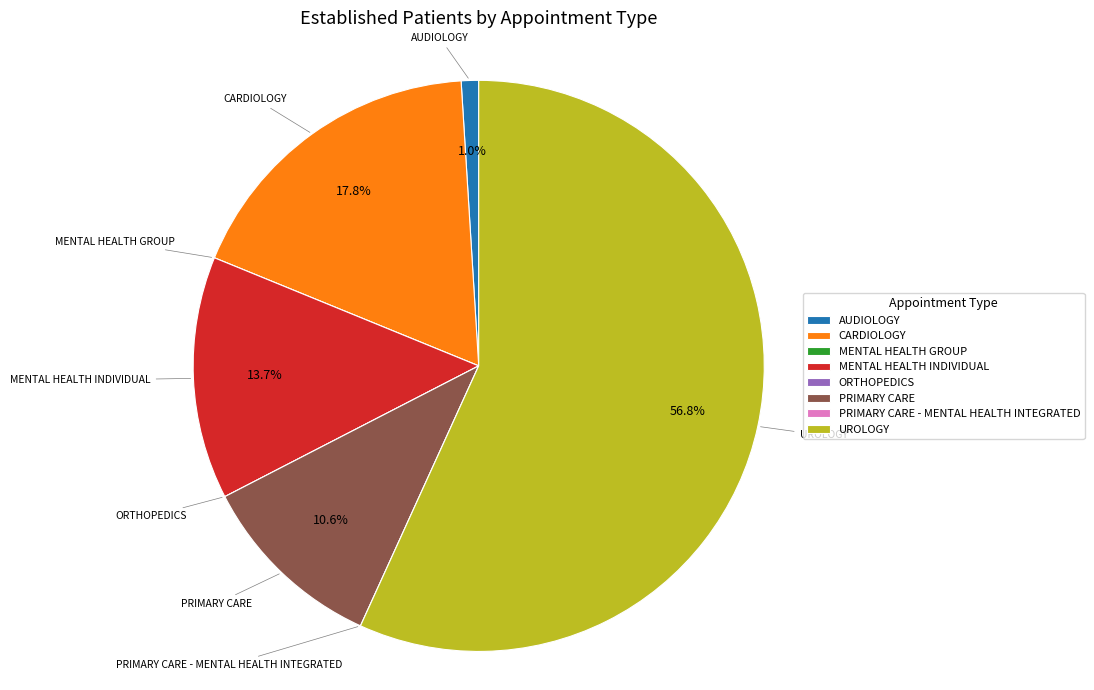

What portion of the pie excludes MENTAL HEALTH INDIVIDUAL?

86.3%